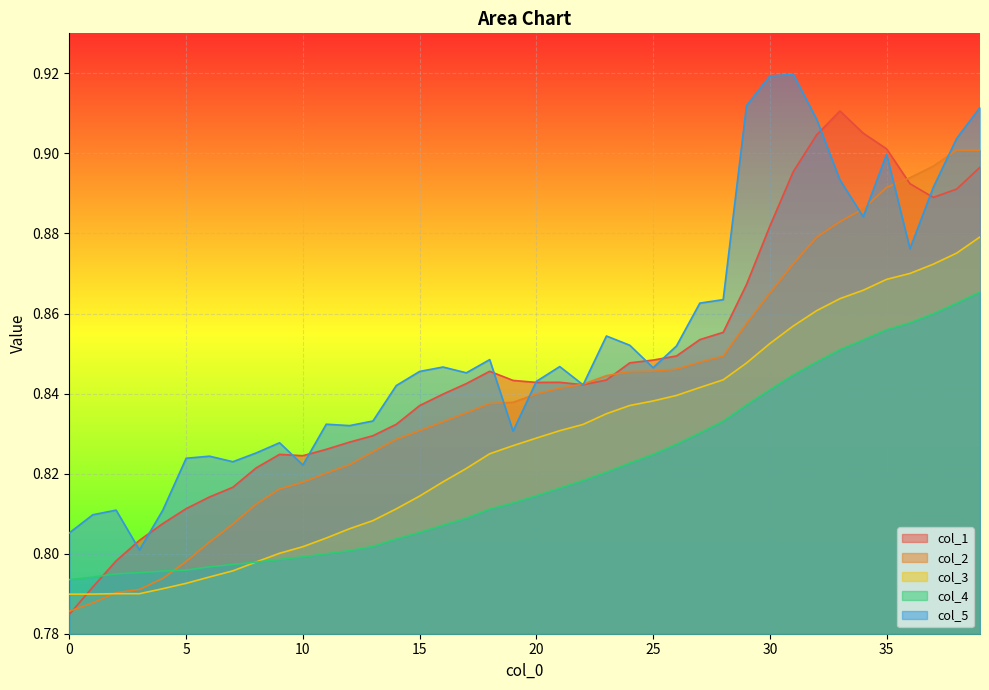

Which has a higher value, 9 or 15?

15